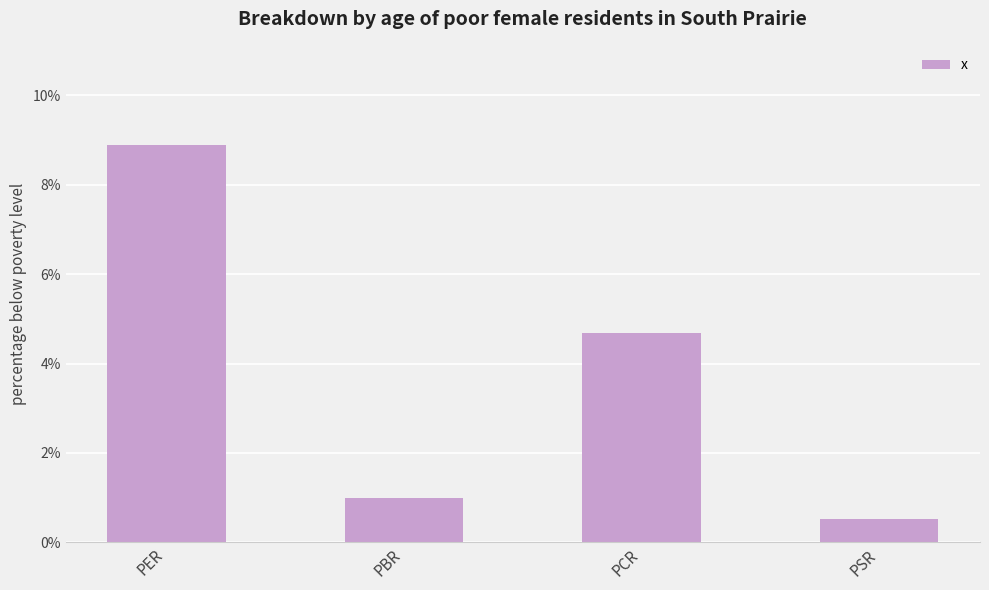

List the labels in order of value, smallest first.

PSR, PBR, PCR, PER